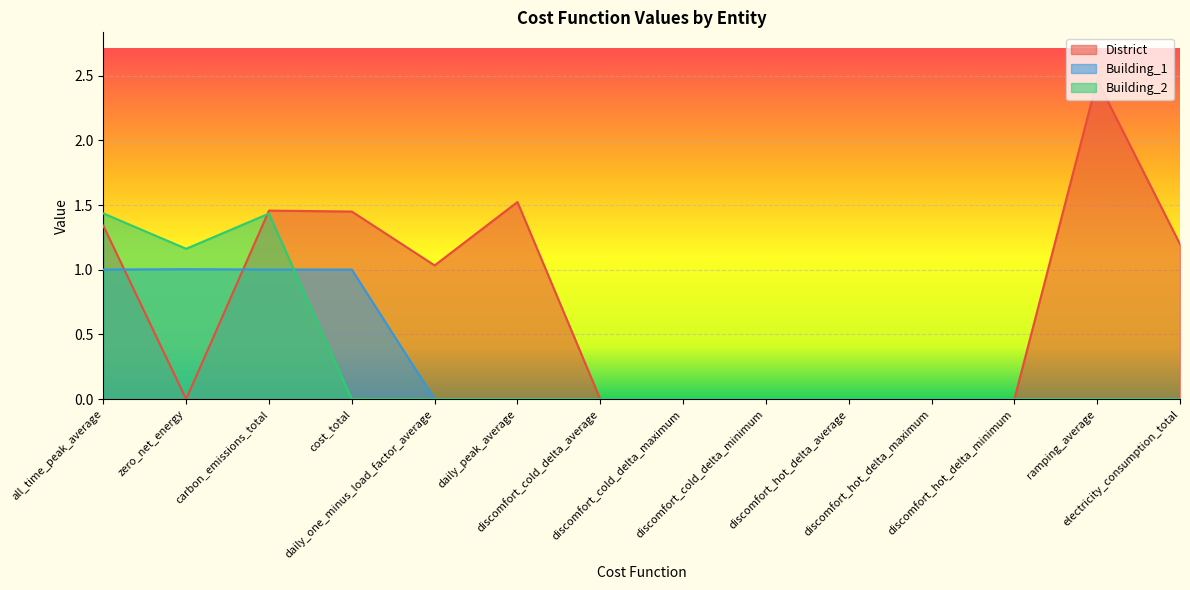

What is the approximate value of Building_1 at all_time_peak_average?

1.0